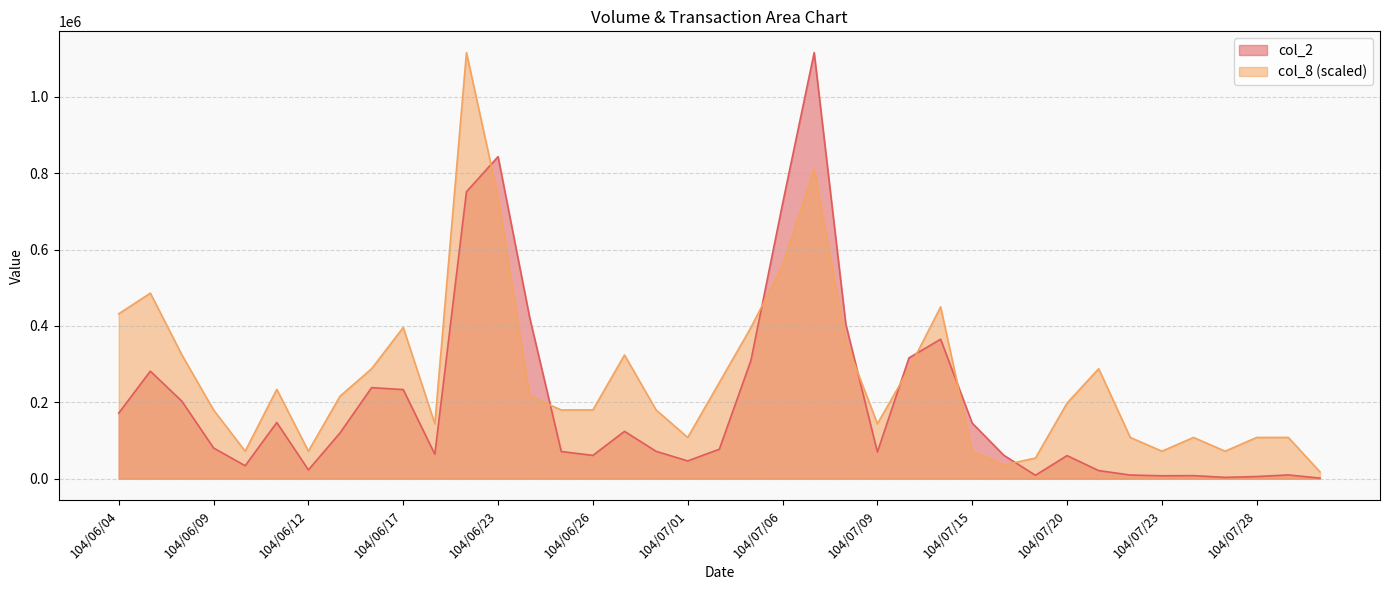

Which series has the largest total across all categories?

col_8 (scaled)